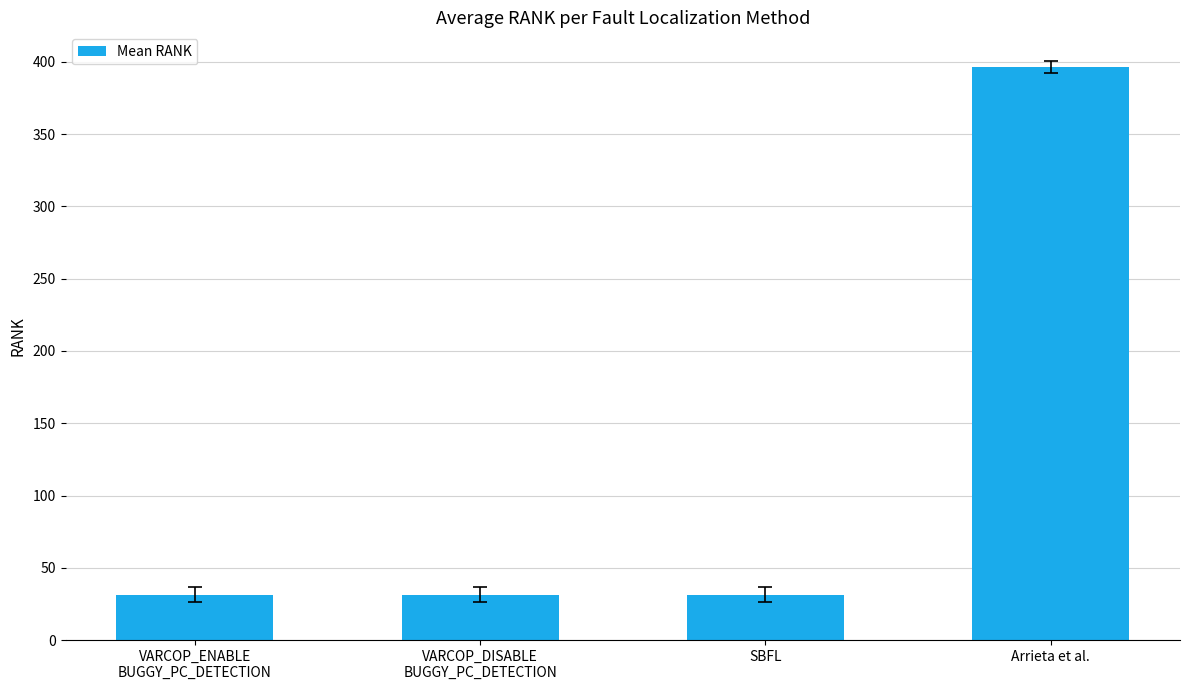

What is the smallest value displayed?

31.4